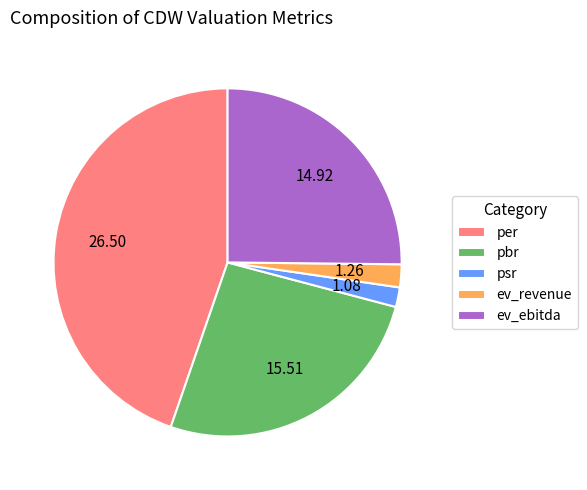

True or false: per accounts for 31% of the total.

False